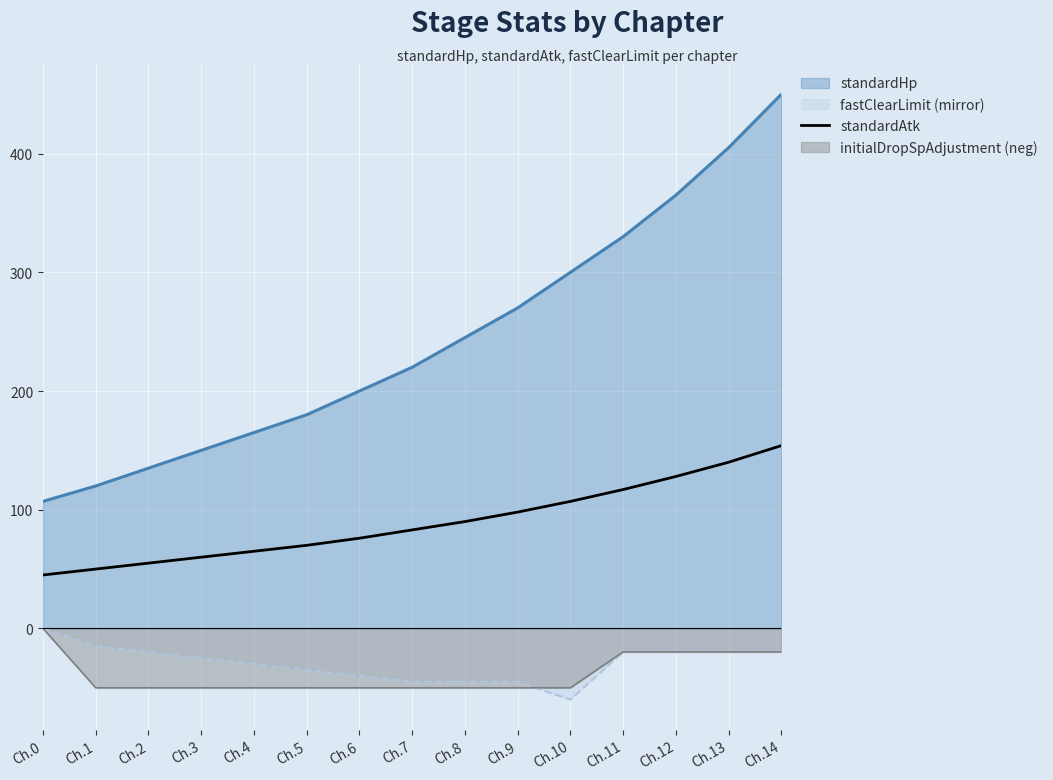

Where is standardHp nearest to the value 278?

Ch.9